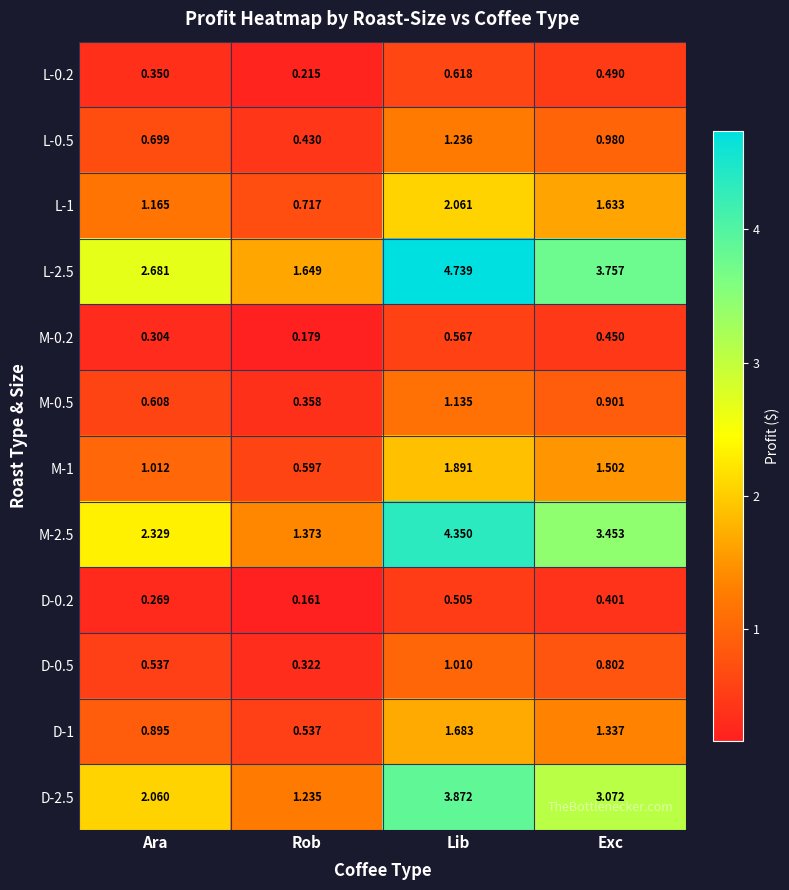

Where is D-0.5 nearest to the value 0?

Rob